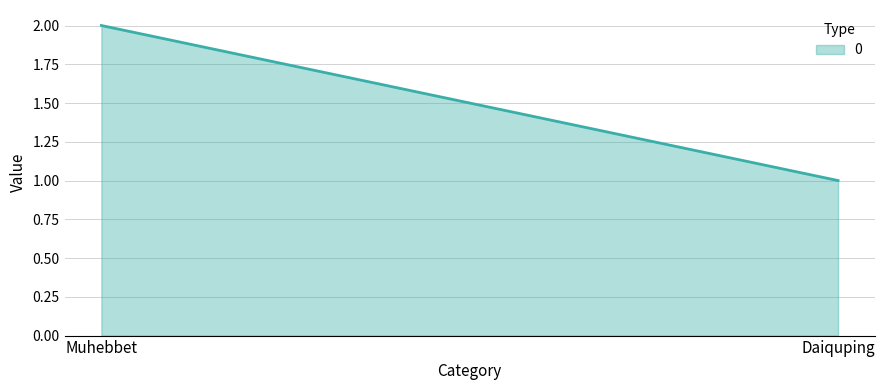

What is the change in value from Muhebbet to Daiquping?

-1